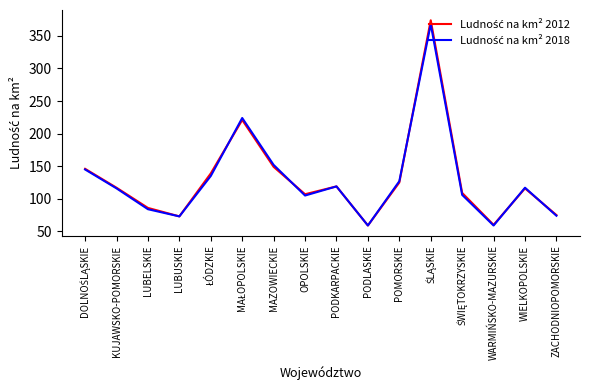

What is the minimum value shown in the chart?

59